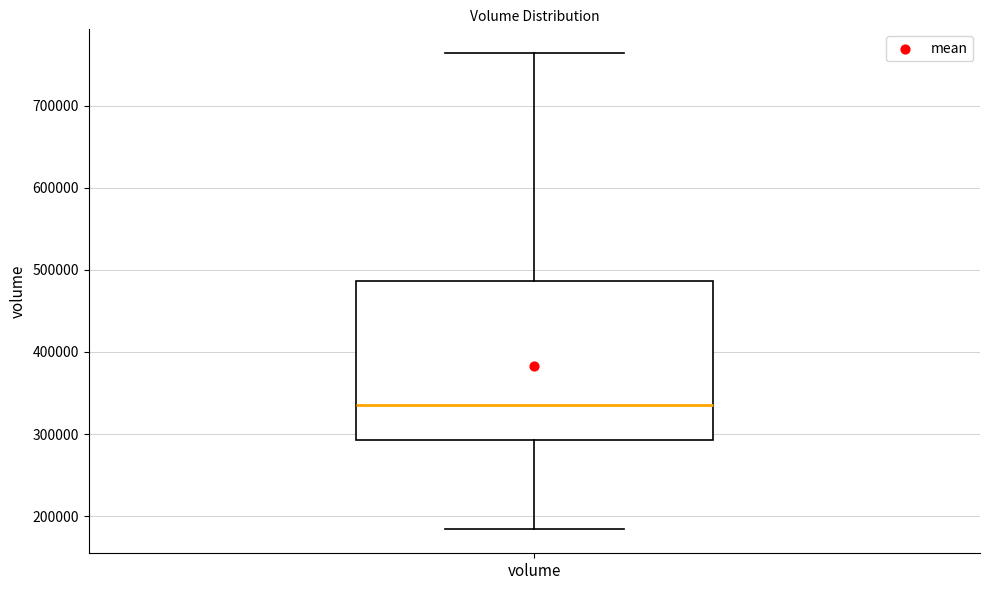

Transcribe this box plot: give where the median line is, the range the box spans, and where the two whiskers end, as read against the y-axis. The values are not printed on the chart, so give them approximately, as read against the axis.

median 340000, box 290000 to 490000, whiskers 180000 to 760000